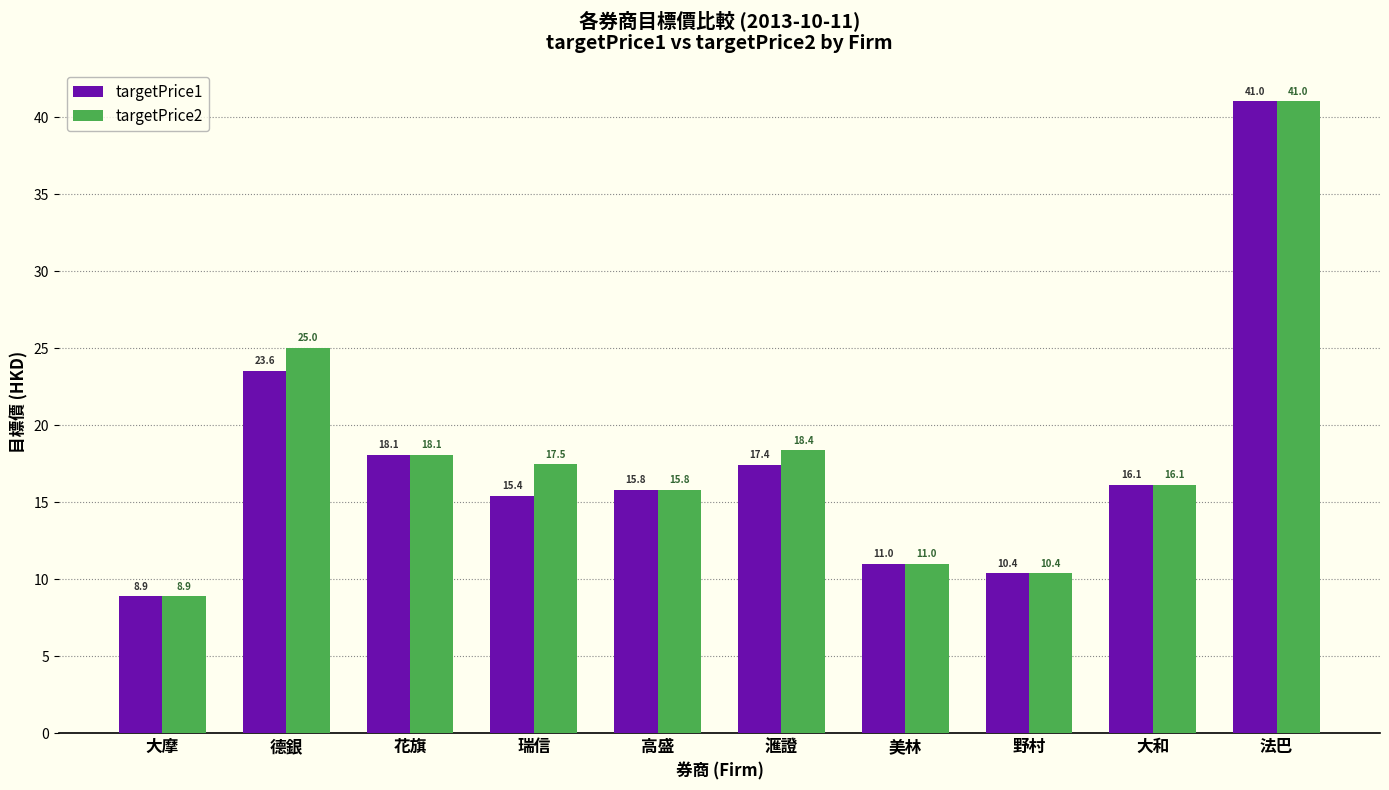

Where is targetPrice2 nearest to the value 24?

德銀